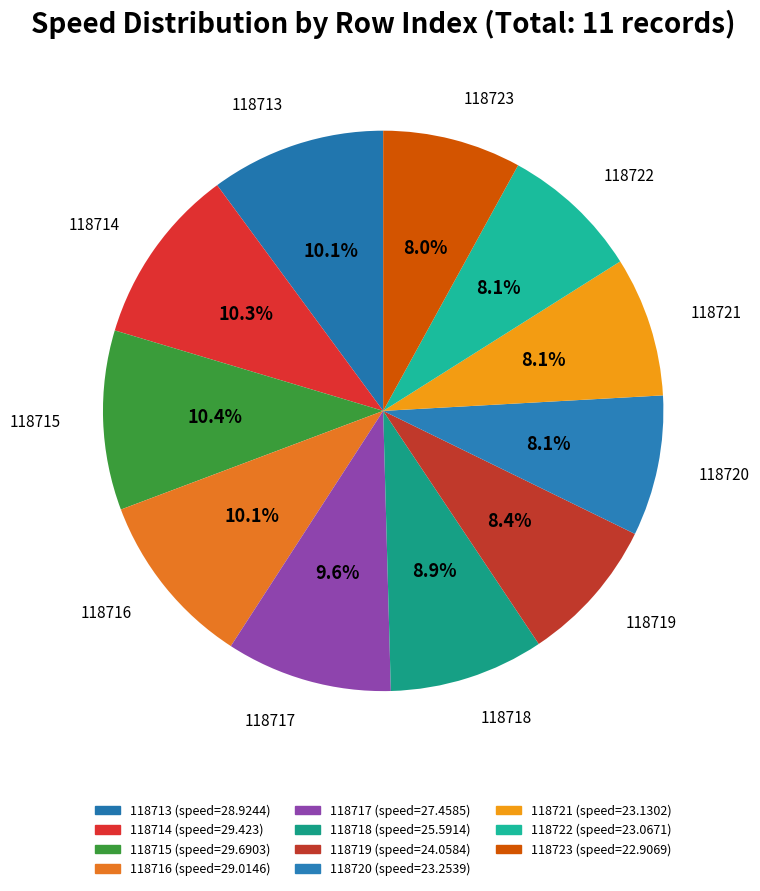

Combined, what portion of the pie is 118720 and 118718?

17.0%